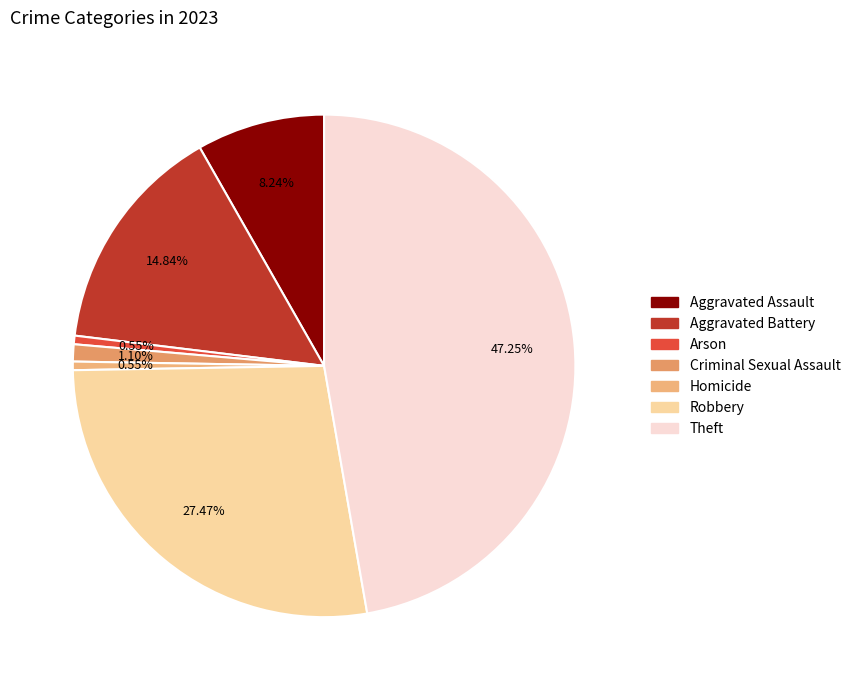

True or false: Aggravated Assault accounts for 8% of the total.

True